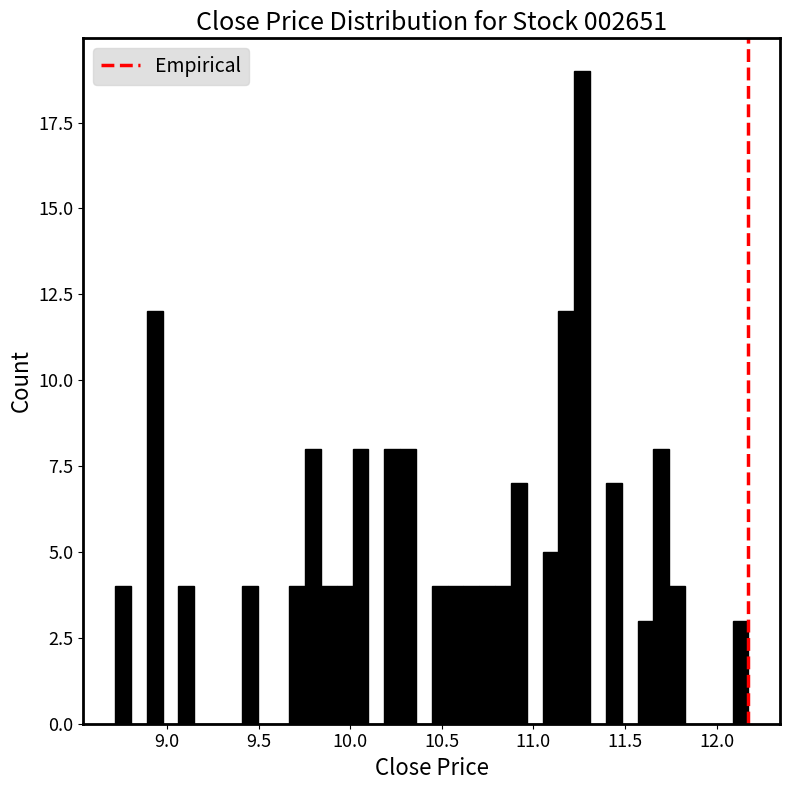

Around what value on the x-axis is the tallest bar? Give the approximate position of its centre, as read against the axis.

11.25